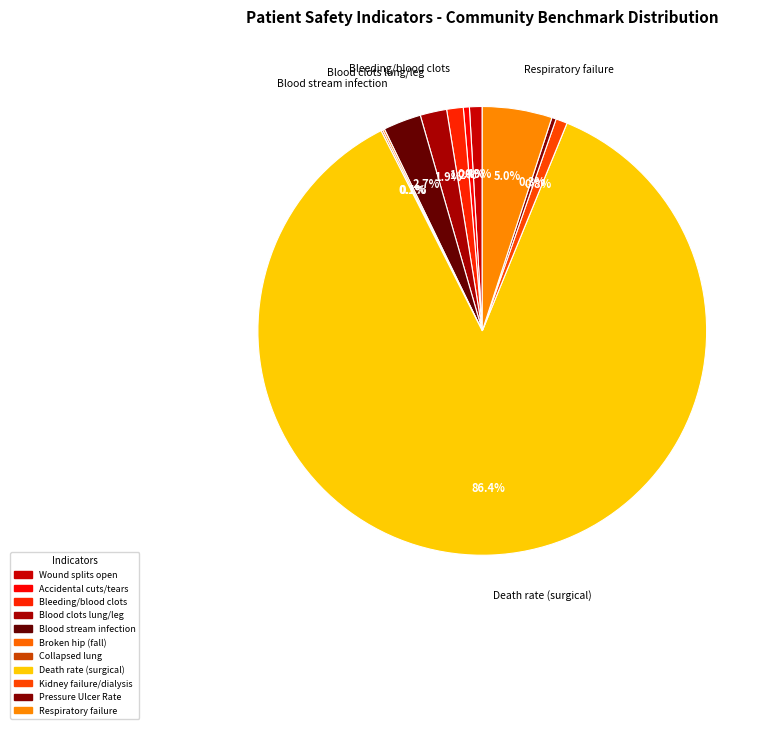

The Pressure Ulcer Rate slice represents 7% of the pie. True or false?

False